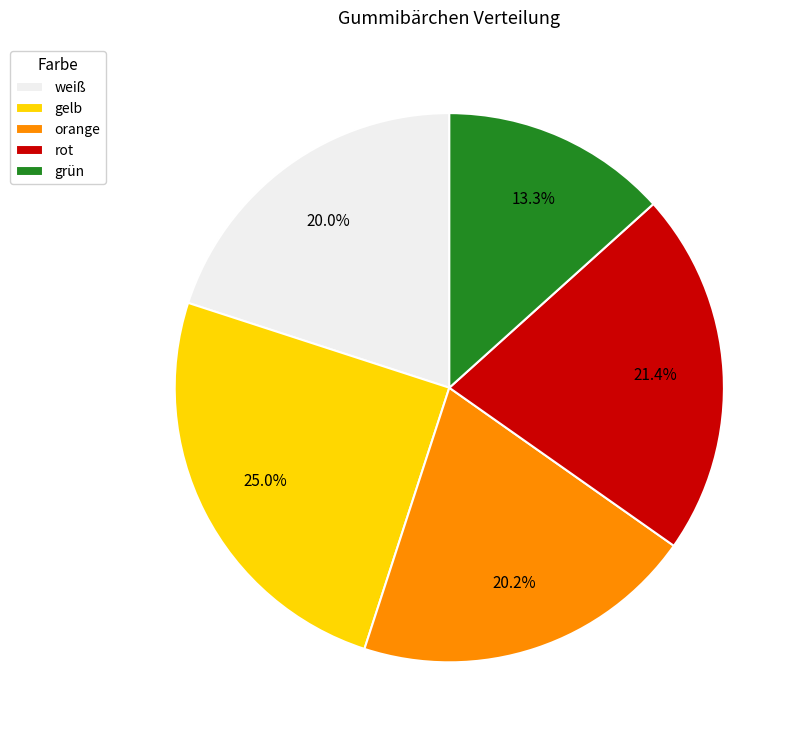

To the nearest percent, what portion does grün represent?

13%